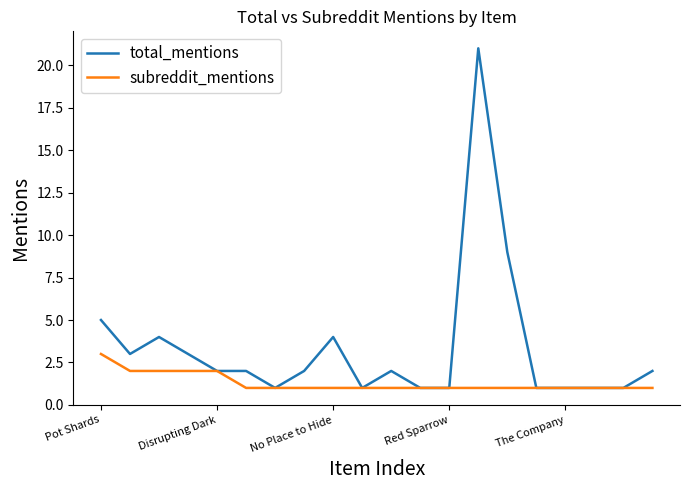

How many distinct data groups are displayed?

2